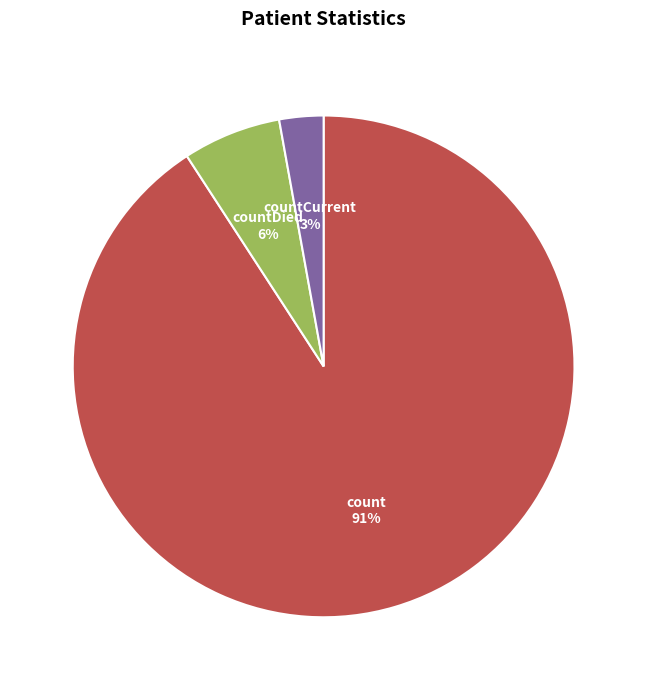

Which slice is the smallest?

countCurrent